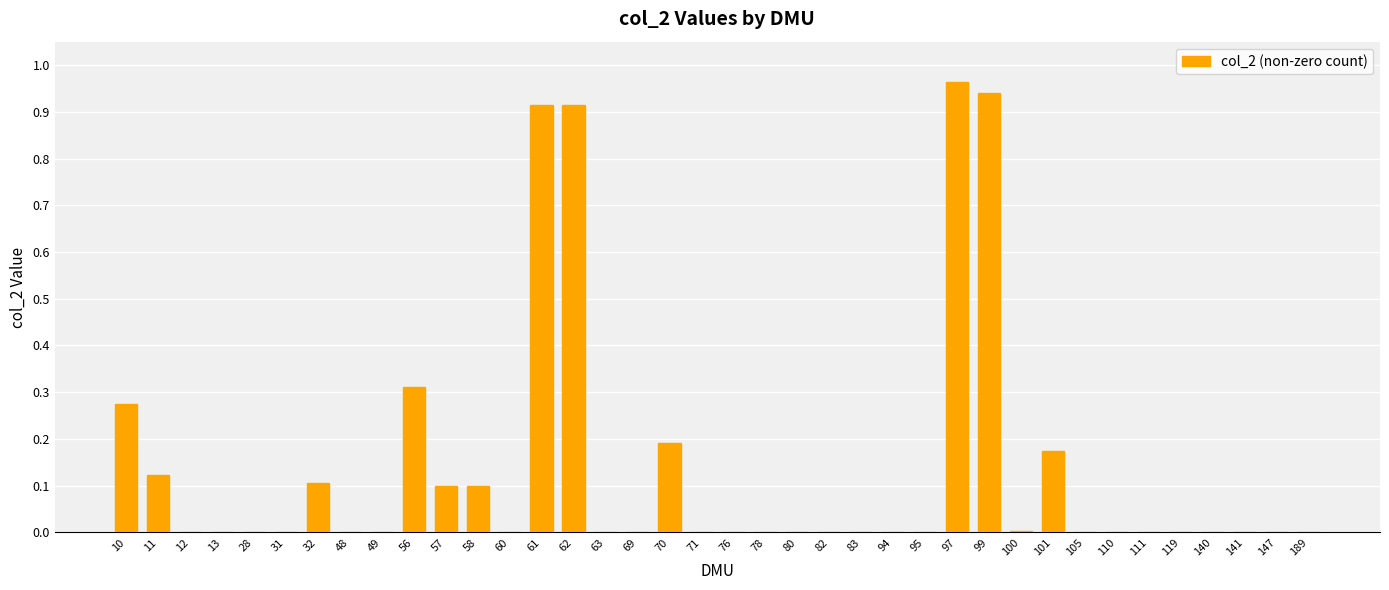

Is it true that the value at 95 is 0.0?

True